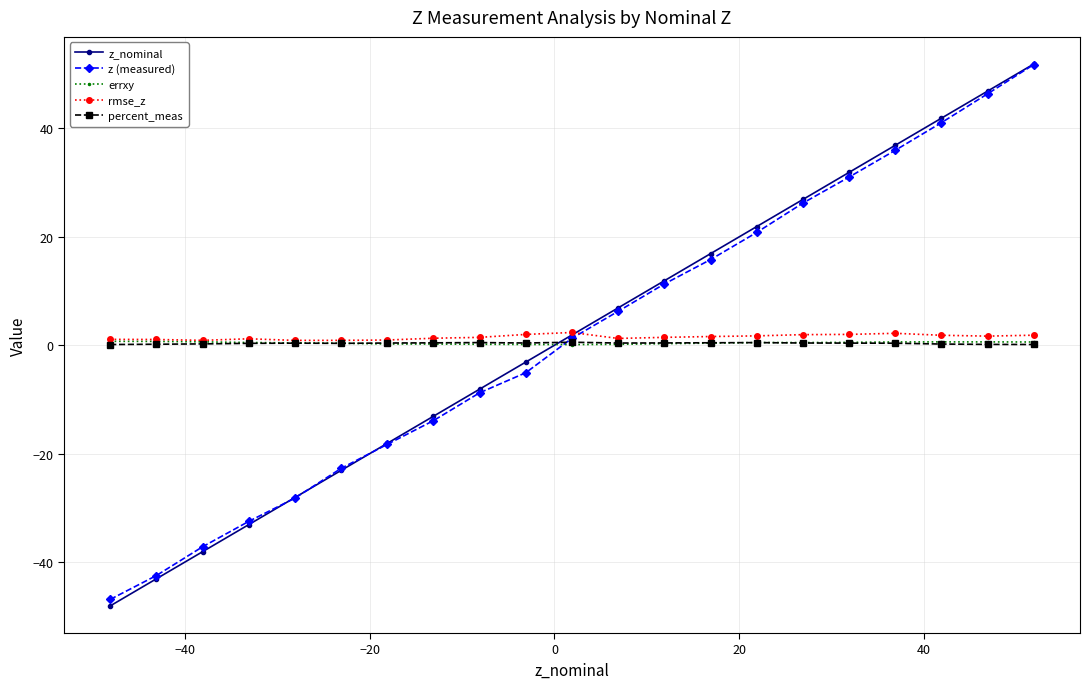

Which series has the widest spread of values?

z_nominal